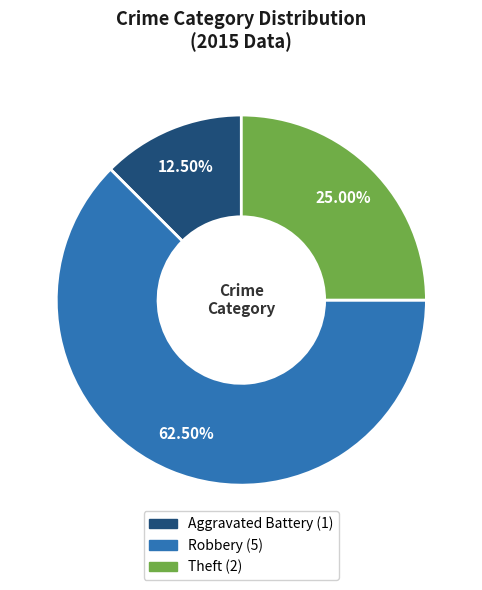

Is there any slice that represents more than half of the pie?

Yes